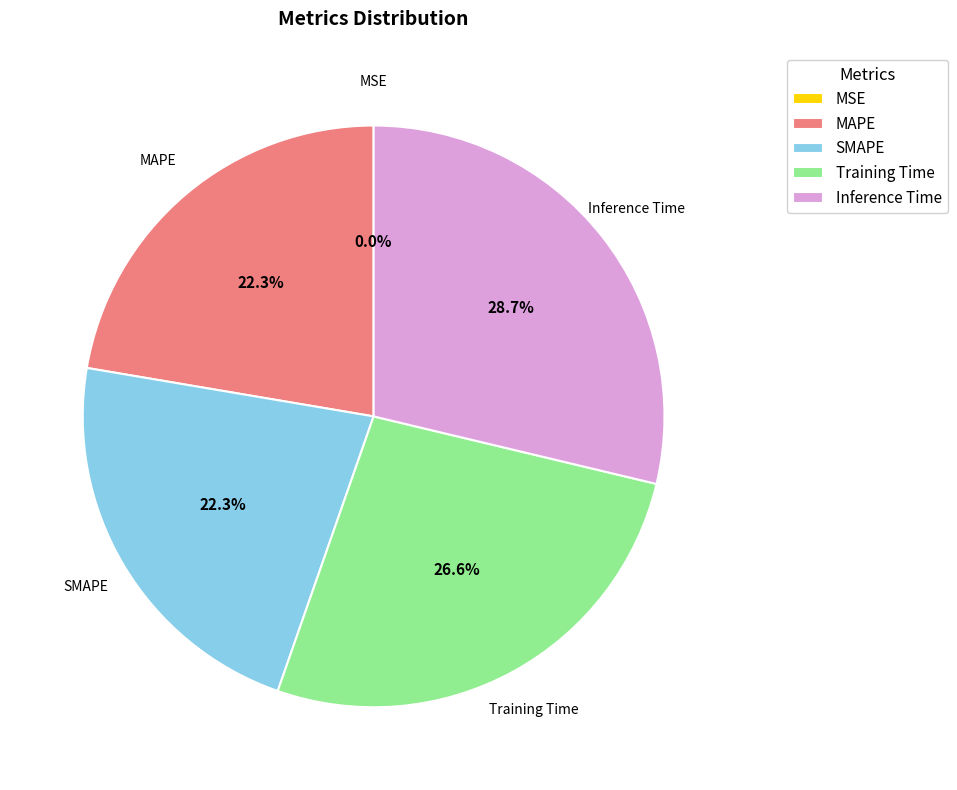

What percentage is the MAPE slice, to the nearest percent?

22%